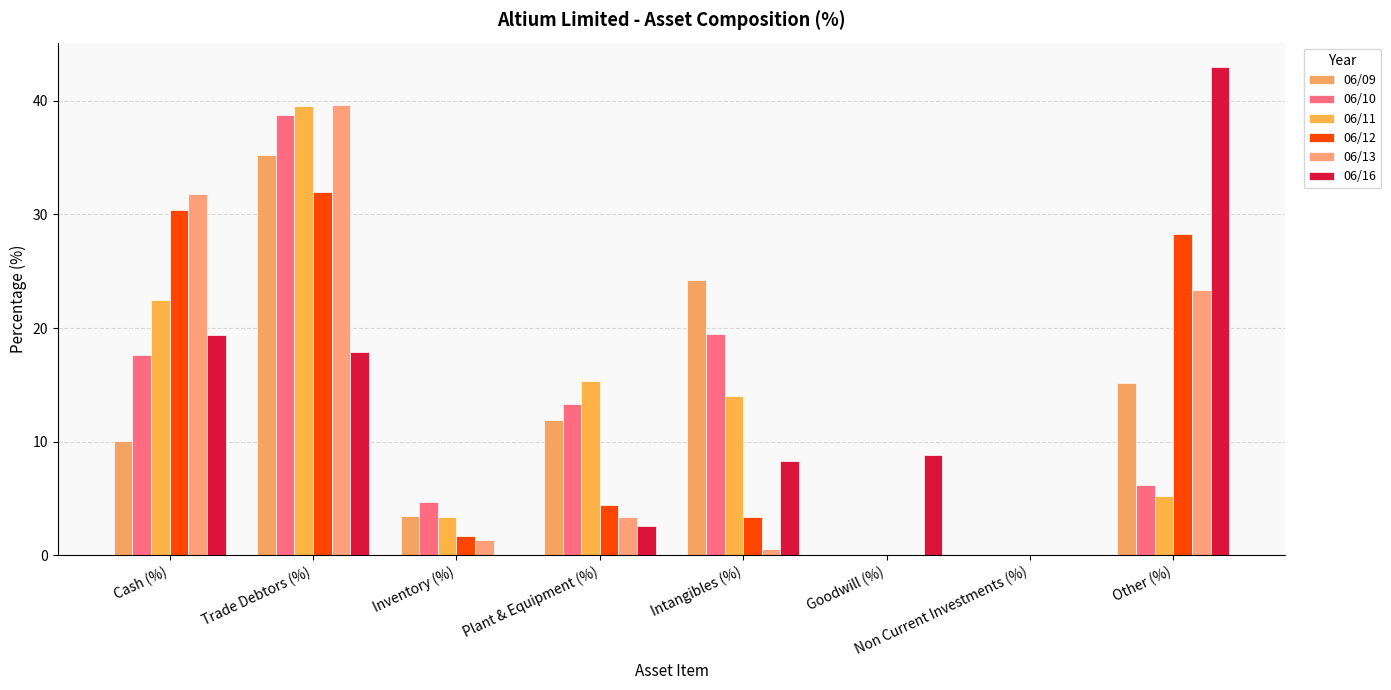

The value of 06/16 at Goodwill (%) is 12.9. True or false?

False